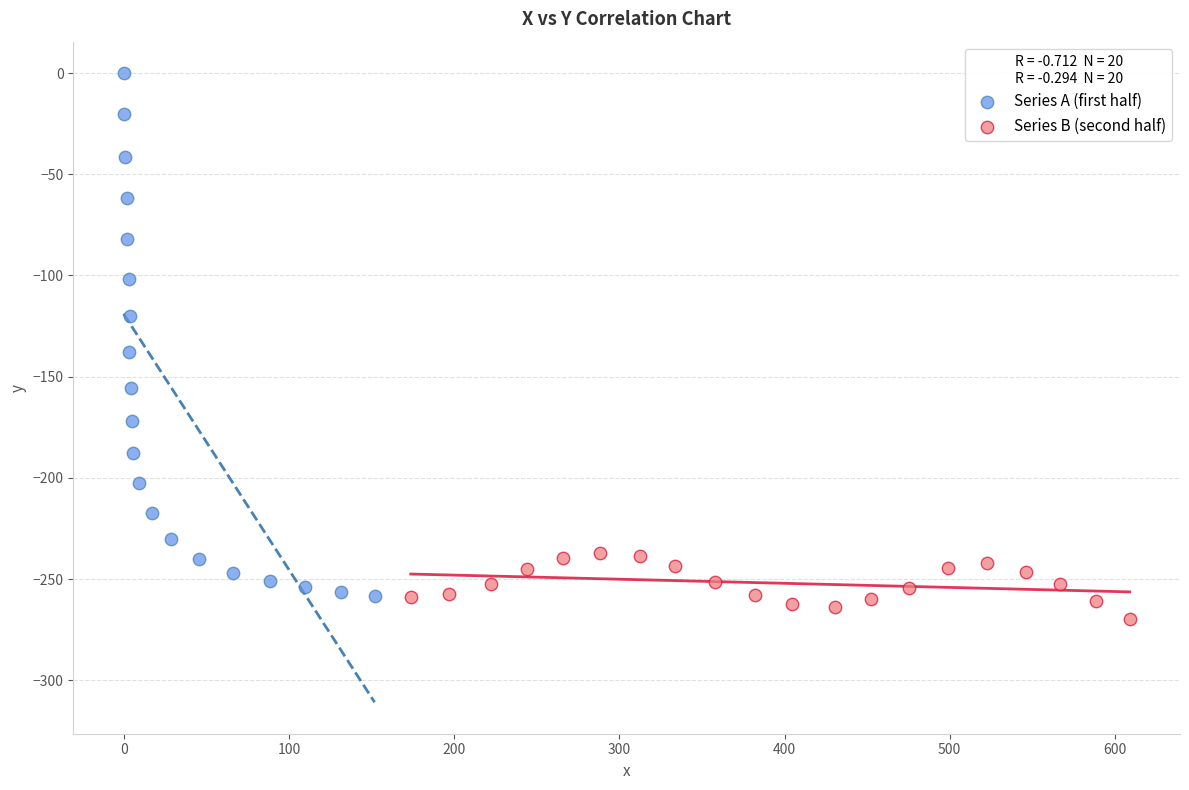

Which series reaches the maximum Y coordinate?

Series A (first half)